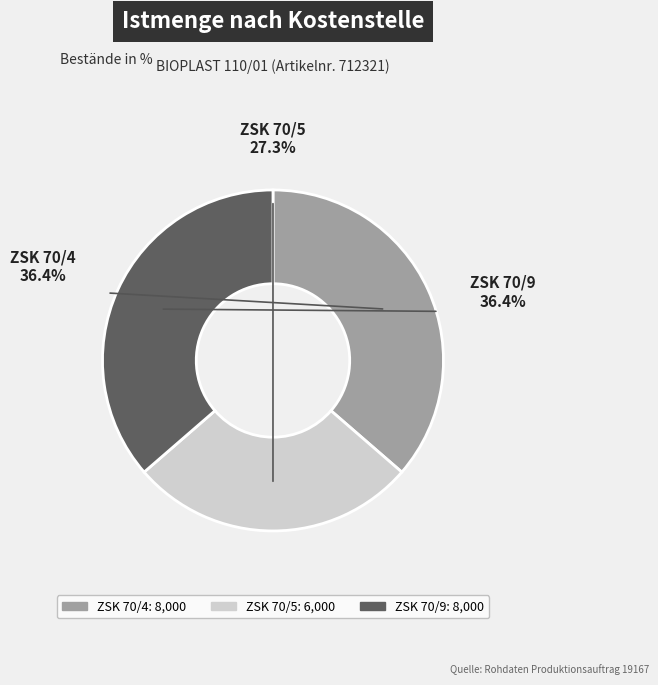

How many slices are in this pie chart?

3